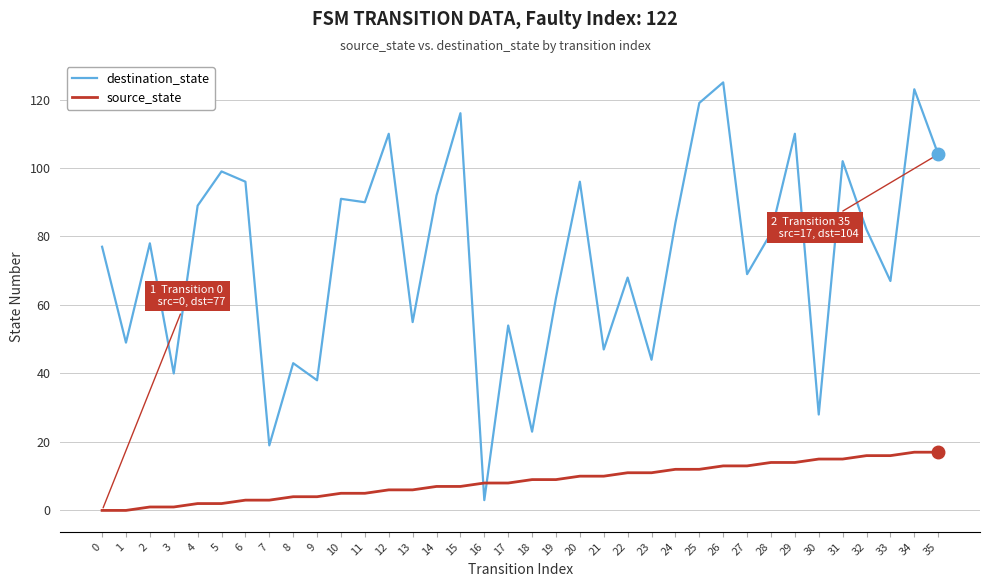

Rank the series by their average value, from lowest to highest.

source_state, destination_state